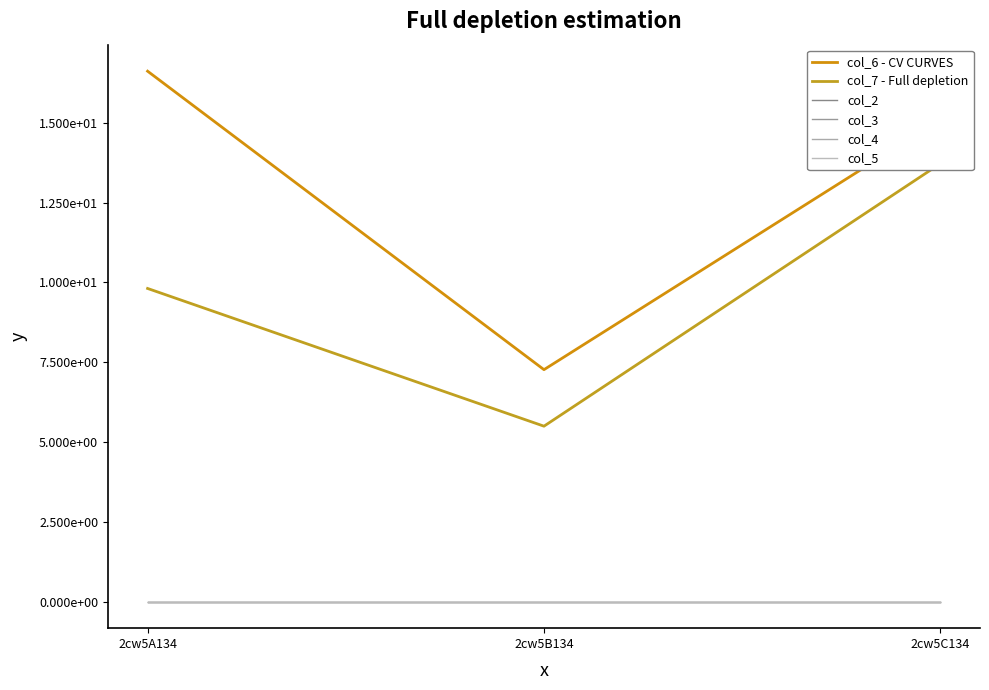

True or false: col_4 has a value of 0.0 at 2cw5A134.

True